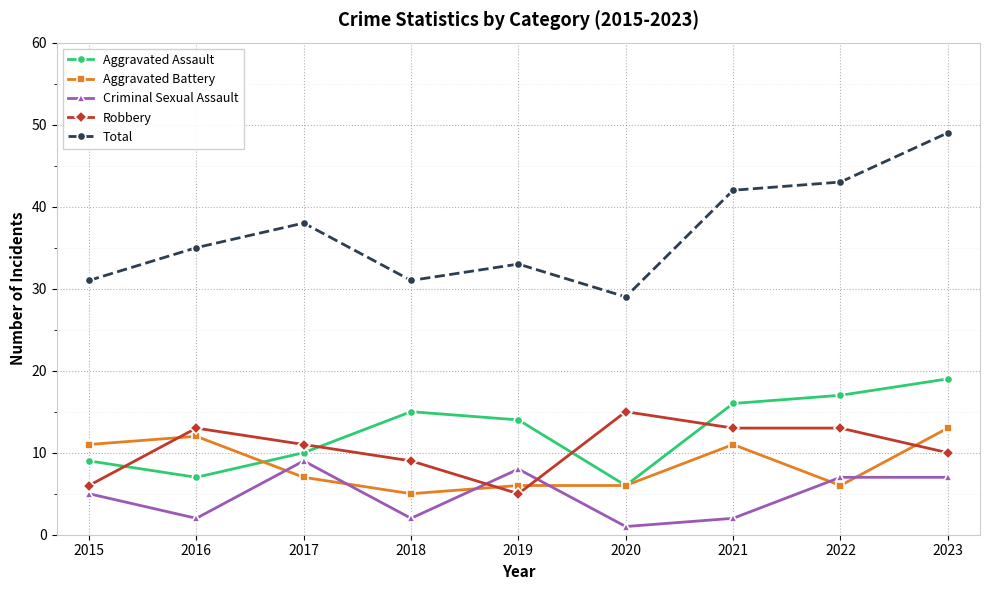

The value of Total at 2017 is 38. True or false?

True